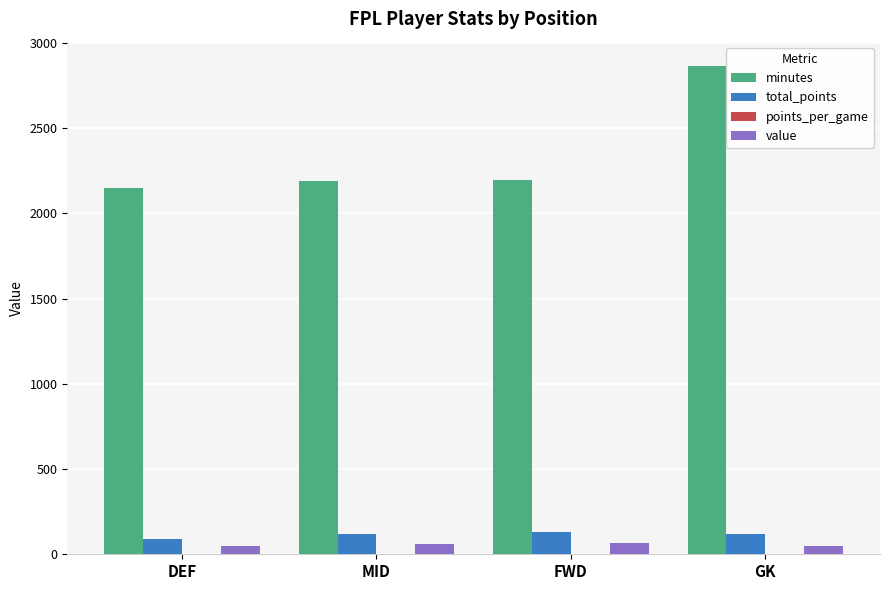

At which category is the sum across all series the highest?

GK